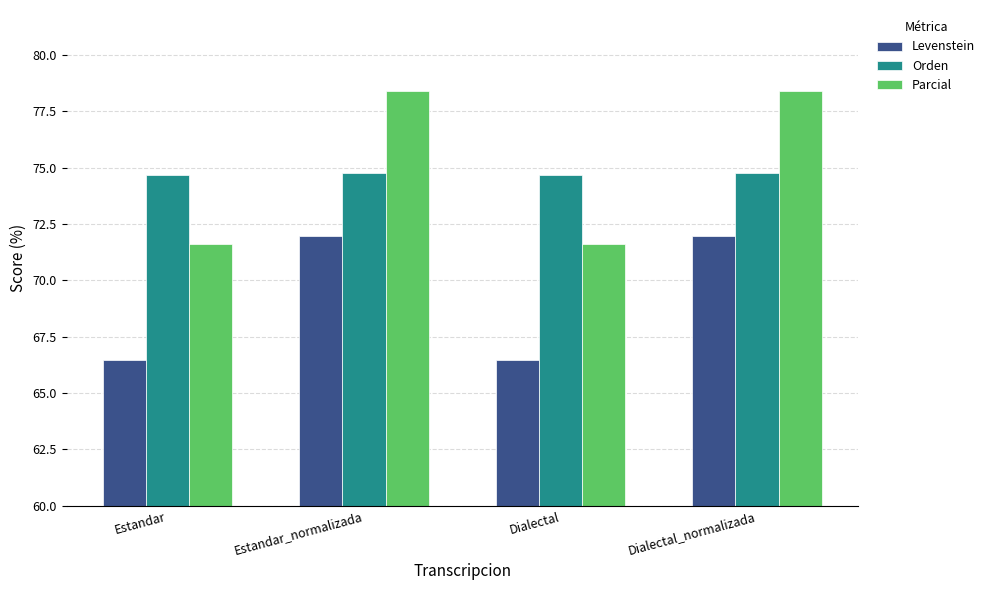

How many data points in Levenstein are above 71?

2